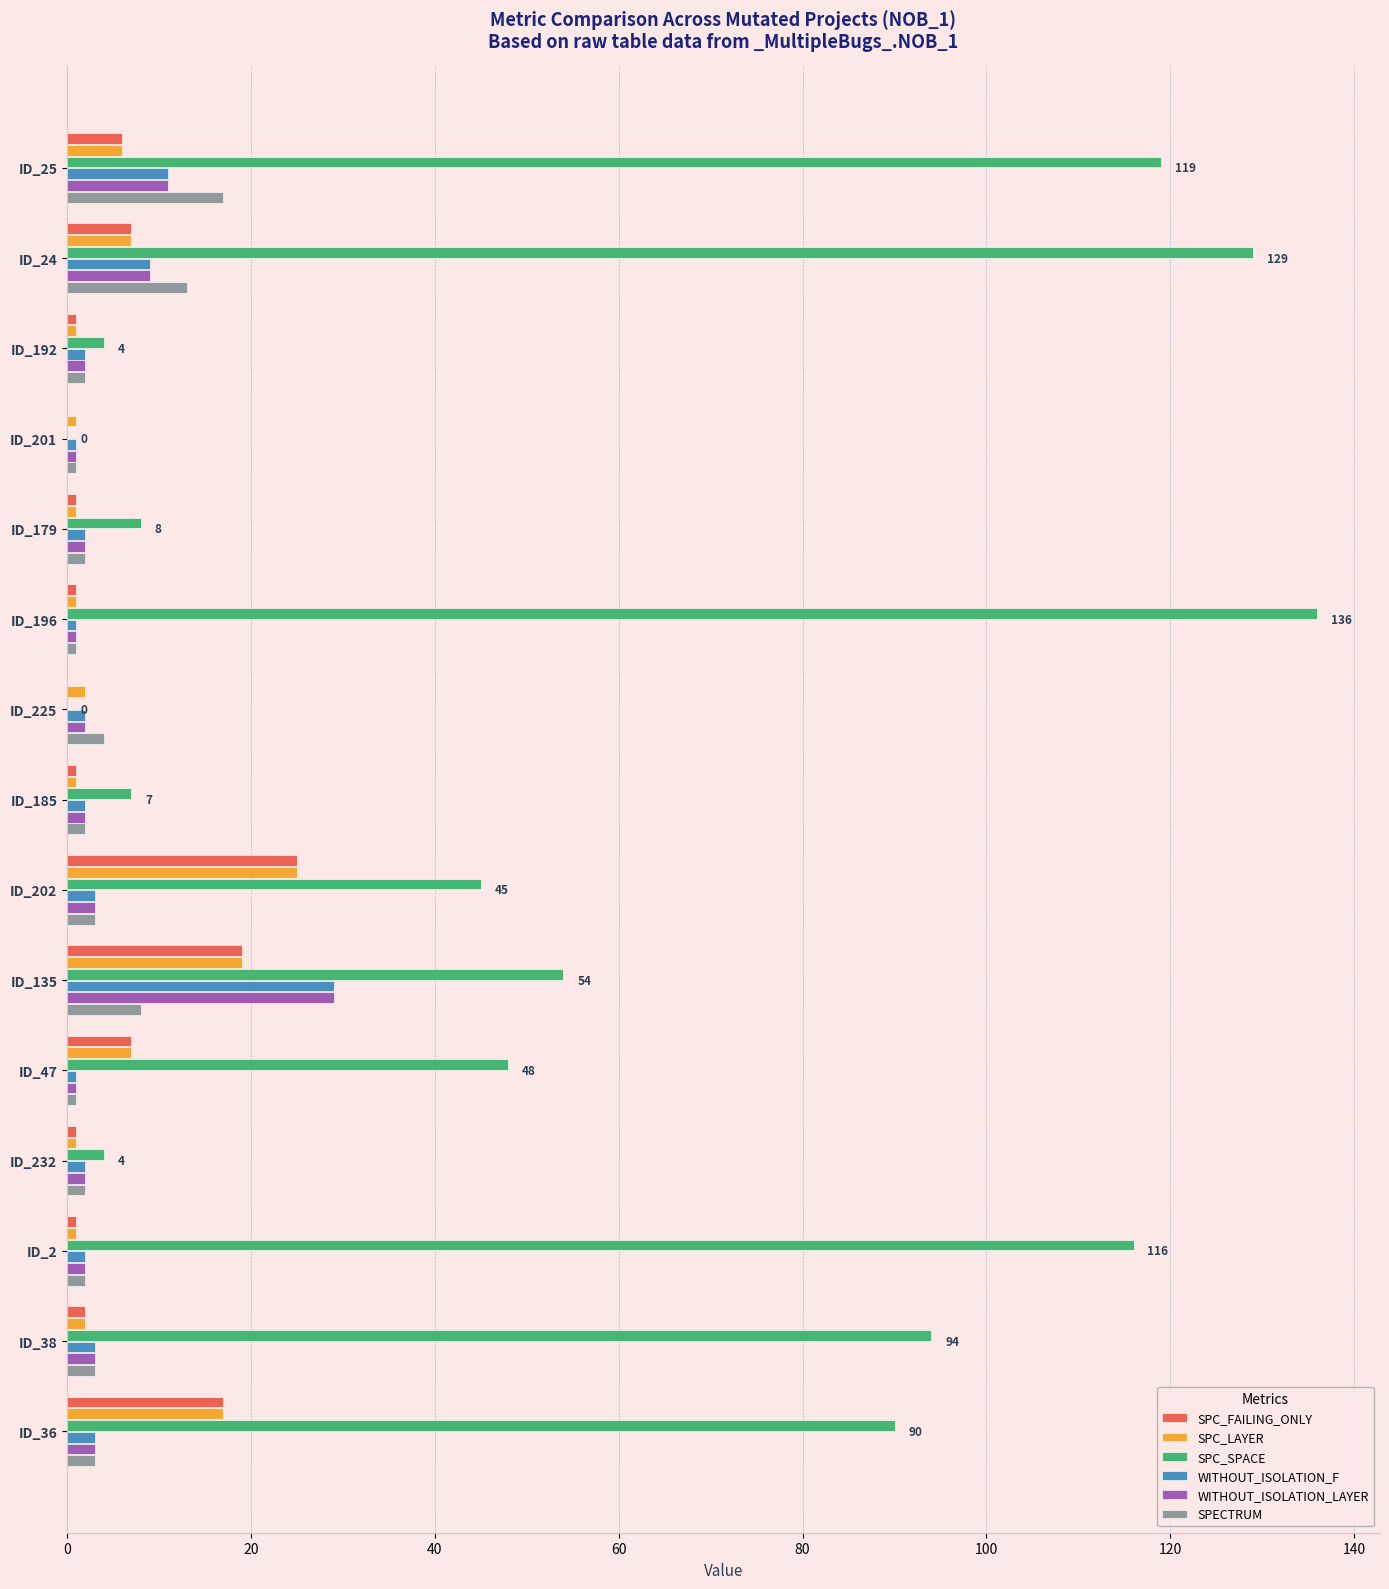

How many categories are shown in the chart?

15